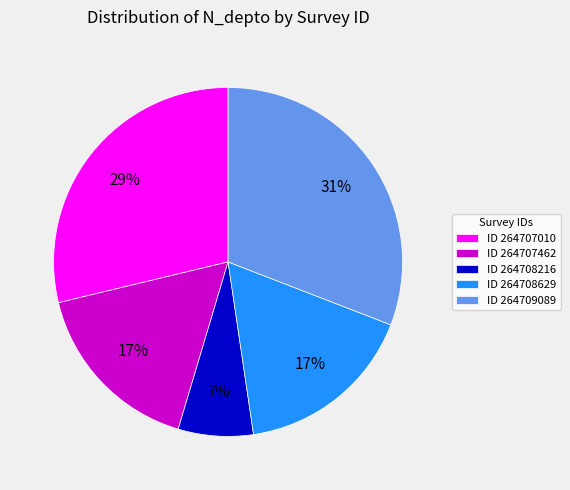

True or false: ID 264709089 accounts for 31% of the total.

True